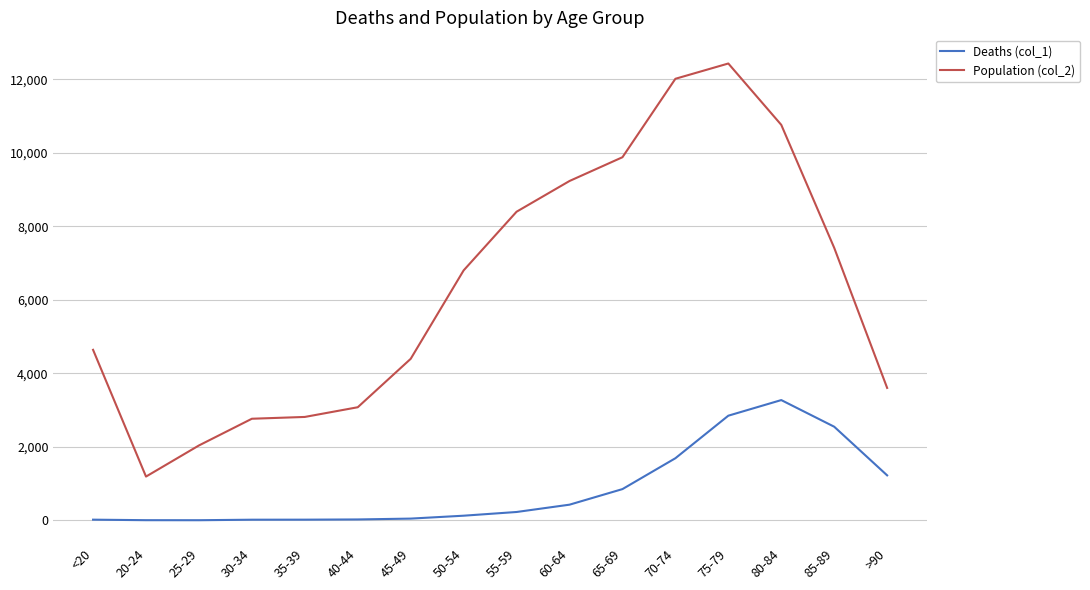

Which label corresponds to the largest value in the chart?

75-79